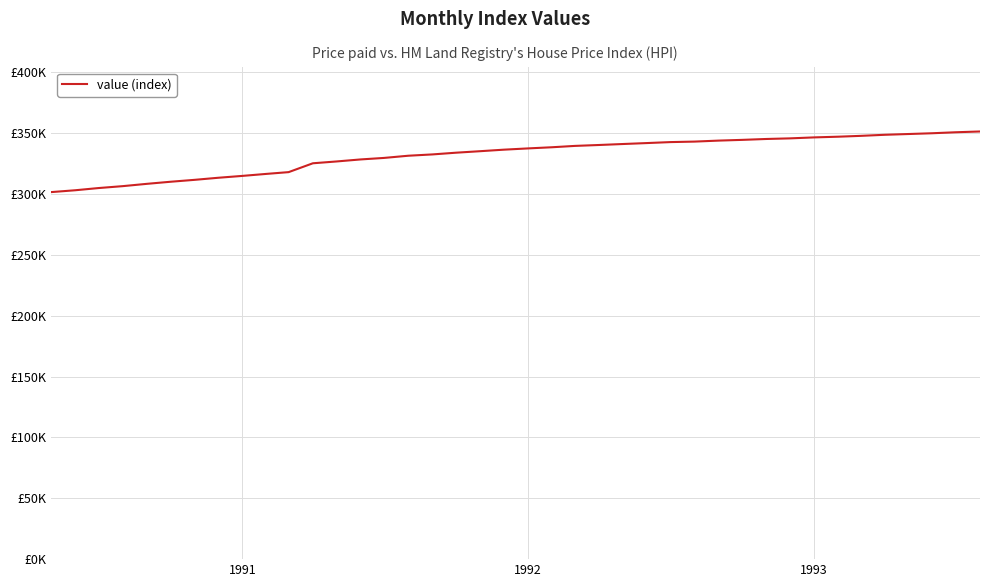

Does the chart display data point markers on the line(s)?

No